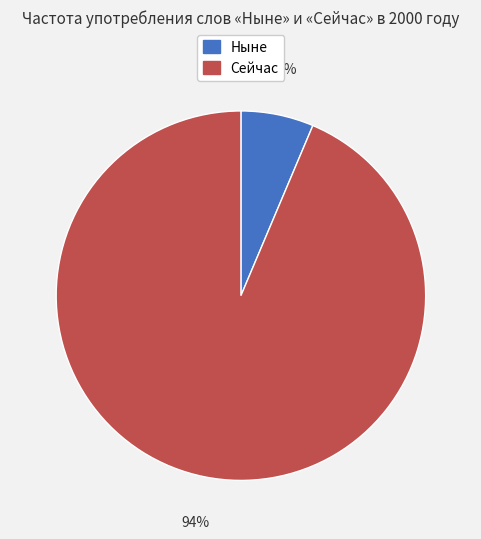

Which slice is the largest?

Сейчас